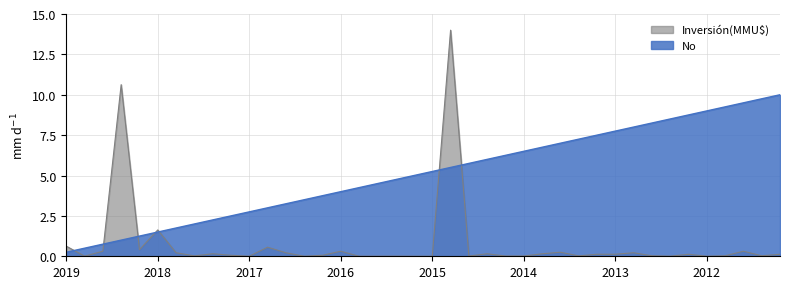

At 2015, list the series in order from largest to smallest.

No, Inversión(MMU$)